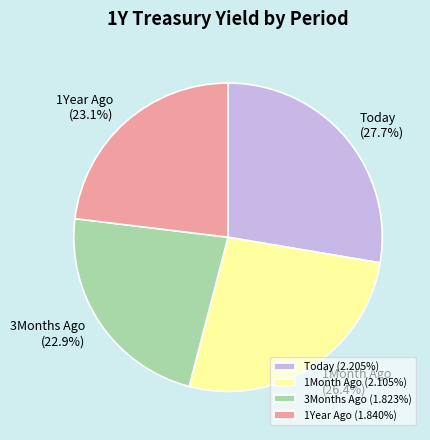

The 1Month Ago slice represents 26% of the pie. True or false?

True